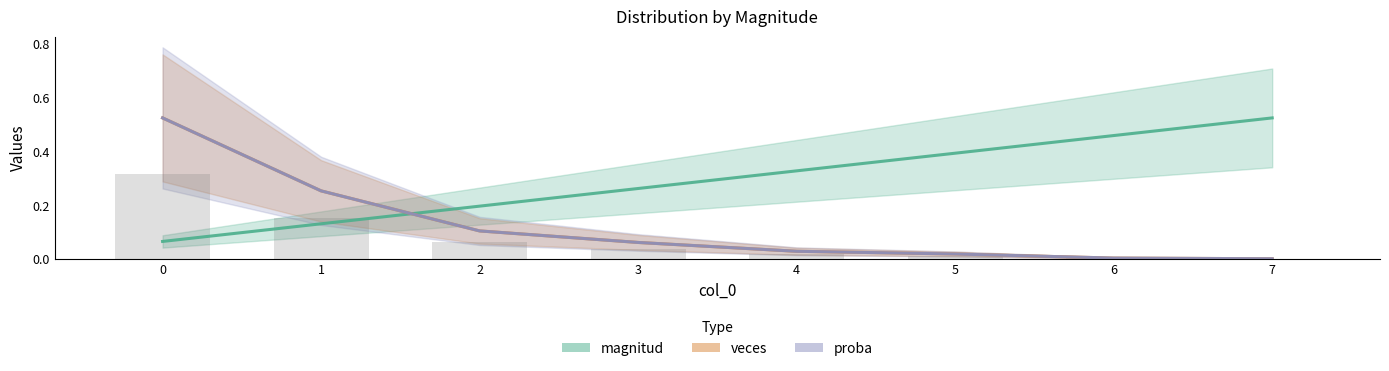

Which category has the lowest value in the veces series?

7